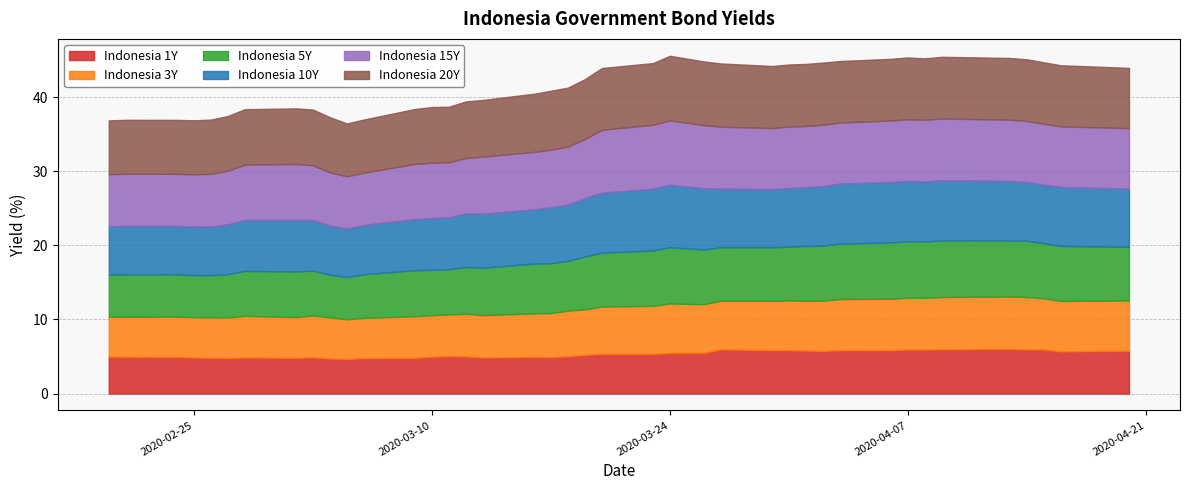

Reading right to left, transcribe all the data shown in this chart.

Indonesia 1Y: 2020-04-20=5.8	2020-04-16=5.7	2020-04-15=5.9	2020-04-14=6.0	2020-04-13=6.0	2020-04-09=6.0	2020-04-08=5.9	2020-04-07=5.9	2020-04-06=5.9	2020-04-03=5.9	2020-04-02=5.8	2020-04-01=5.8	2020-03-31=5.8	2020-03-30=5.9	2020-03-27=6.0	2020-03-26=5.5	2020-03-24=5.5	2020-03-23=5.4	2020-03-20=5.4	2020-03-19=5.2	2020-03-18=5.1	2020-03-17=4.9	2020-03-16=4.9	2020-03-13=4.9	2020-03-12=5.0	2020-03-11=5.1	2020-03-10=5.0	2020-03-09=4.8	2020-03-06=4.8	2020-03-05=4.7	2020-03-04=4.7	2020-03-03=4.9	2020-03-02=4.8	2020-02-28=4.9	2020-02-27=4.8	2020-02-26=4.8	2020-02-25=4.9	2020-02-24=4.9	2020-02-21=5.0	2020-02-20=5.0
Indonesia 3Y: 2020-04-20=6.8	2020-04-16=6.8	2020-04-15=6.9	2020-04-14=7.1	2020-04-13=7.1	2020-04-09=7.1	2020-04-08=7.0	2020-04-07=7.0	2020-04-06=6.9	2020-04-03=6.9	2020-04-02=6.8	2020-04-01=6.7	2020-03-31=6.7	2020-03-30=6.7	2020-03-27=6.6	2020-03-26=6.6	2020-03-24=6.7	2020-03-23=6.5	2020-03-20=6.4	2020-03-19=6.1	2020-03-18=6.1	2020-03-17=5.9	2020-03-16=5.9	2020-03-13=5.7	2020-03-12=5.8	2020-03-11=5.6	2020-03-10=5.6	2020-03-09=5.6	2020-03-06=5.4	2020-03-05=5.3	2020-03-04=5.5	2020-03-03=5.6	2020-03-02=5.5	2020-02-28=5.6	2020-02-27=5.5	2020-02-26=5.5	2020-02-25=5.4	2020-02-24=5.4	2020-02-21=5.4	2020-02-20=5.4
Indonesia 5Y: 2020-04-20=7.2	2020-04-16=7.4	2020-04-15=7.4	2020-04-14=7.6	2020-04-13=7.6	2020-04-09=7.6	2020-04-08=7.6	2020-04-07=7.6	2020-04-06=7.6	2020-04-03=7.5	2020-04-02=7.4	2020-04-01=7.4	2020-03-31=7.3	2020-03-30=7.2	2020-03-27=7.2	2020-03-26=7.4	2020-03-24=7.6	2020-03-23=7.5	2020-03-20=7.3	2020-03-19=7.1	2020-03-18=6.7	2020-03-17=6.7	2020-03-16=6.7	2020-03-13=6.4	2020-03-12=6.3	2020-03-11=6.1	2020-03-10=6.1	2020-03-09=6.2	2020-03-06=5.9	2020-03-05=5.7	2020-03-04=5.8	2020-03-03=6.0	2020-03-02=6.2	2020-02-28=6.1	2020-02-27=5.8	2020-02-26=5.7	2020-02-25=5.7	2020-02-24=5.7	2020-02-21=5.7	2020-02-20=5.7
Indonesia 10Y: 2020-04-20=7.9	2020-04-16=8.0	2020-04-15=7.9	2020-04-14=7.9	2020-04-13=8.0	2020-04-09=8.1	2020-04-08=8.1	2020-04-07=8.1	2020-04-06=8.2	2020-04-03=8.1	2020-04-02=8.0	2020-04-01=7.9	2020-03-31=7.9	2020-03-30=7.9	2020-03-27=7.9	2020-03-26=8.3	2020-03-24=8.4	2020-03-23=8.3	2020-03-20=8.1	2020-03-19=7.9	2020-03-18=7.6	2020-03-17=7.5	2020-03-16=7.3	2020-03-13=7.3	2020-03-12=7.2	2020-03-11=7.0	2020-03-10=7.0	2020-03-09=6.9	2020-03-06=6.7	2020-03-05=6.6	2020-03-04=6.6	2020-03-03=6.9	2020-03-02=7.0	2020-02-28=6.9	2020-02-27=6.7	2020-02-26=6.6	2020-02-25=6.5	2020-02-24=6.5	2020-02-21=6.5	2020-02-20=6.5
Indonesia 15Y: 2020-04-20=8.2	2020-04-16=8.2	2020-04-15=8.2	2020-04-14=8.2	2020-04-13=8.3	2020-04-09=8.3	2020-04-08=8.3	2020-04-07=8.3	2020-04-06=8.3	2020-04-03=8.2	2020-04-02=8.3	2020-04-01=8.3	2020-03-31=8.3	2020-03-30=8.2	2020-03-27=8.4	2020-03-26=8.5	2020-03-24=8.7	2020-03-23=8.6	2020-03-20=8.5	2020-03-19=8.0	2020-03-18=7.8	2020-03-17=7.8	2020-03-16=7.7	2020-03-13=7.7	2020-03-12=7.4	2020-03-11=7.4	2020-03-10=7.5	2020-03-09=7.4	2020-03-06=7.0	2020-03-05=7.0	2020-03-04=7.2	2020-03-03=7.4	2020-03-02=7.5	2020-02-28=7.5	2020-02-27=7.2	2020-02-26=7.1	2020-02-25=7.1	2020-02-24=7.0	2020-02-21=7.0	2020-02-20=7.0
Indonesia 20Y: 2020-04-20=8.1	2020-04-16=8.2	2020-04-15=8.3	2020-04-14=8.3	2020-04-13=8.3	2020-04-09=8.3	2020-04-08=8.3	2020-04-07=8.3	2020-04-06=8.3	2020-04-03=8.3	2020-04-02=8.4	2020-04-01=8.4	2020-03-31=8.4	2020-03-30=8.4	2020-03-27=8.5	2020-03-26=8.6	2020-03-24=8.7	2020-03-23=8.3	2020-03-20=8.3	2020-03-19=8.1	2020-03-18=8.0	2020-03-17=8.0	2020-03-16=7.8	2020-03-13=7.7	2020-03-12=7.7	2020-03-11=7.5	2020-03-10=7.5	2020-03-09=7.4	2020-03-06=7.2	2020-03-05=7.1	2020-03-04=7.5	2020-03-03=7.5	2020-03-02=7.5	2020-02-28=7.5	2020-02-27=7.4	2020-02-26=7.3	2020-02-25=7.3	2020-02-24=7.3	2020-02-21=7.3	2020-02-20=7.3